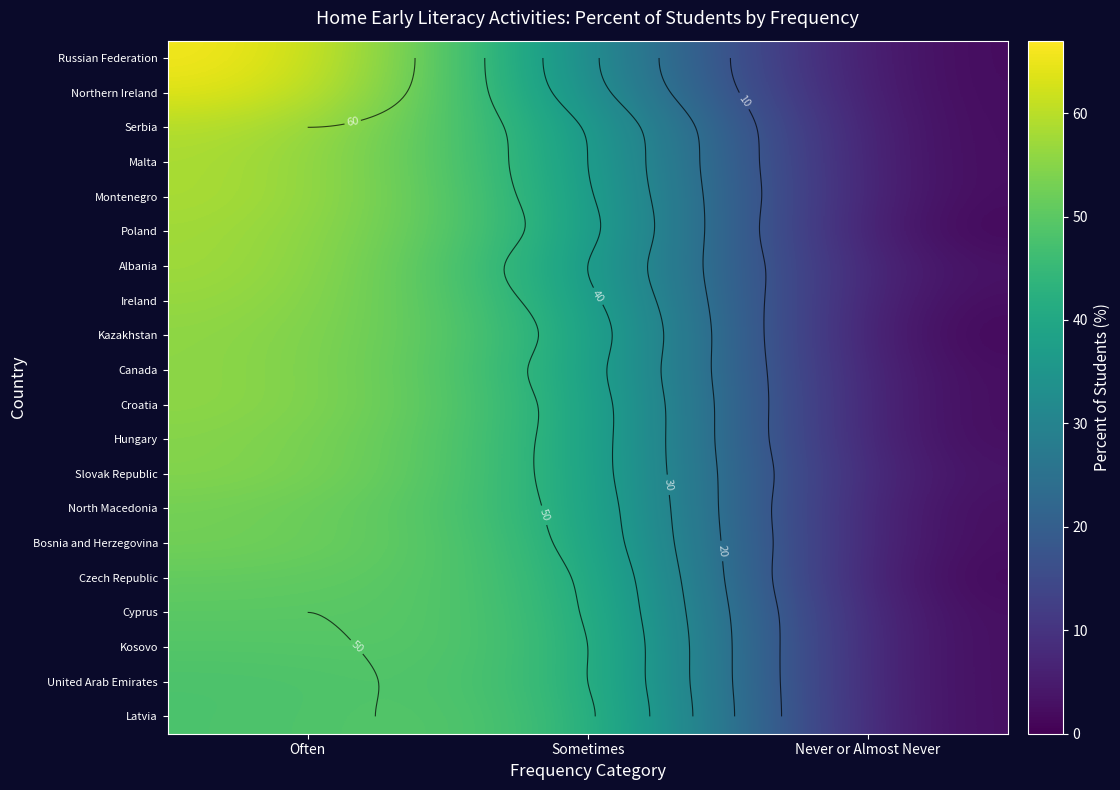

Rank the series at Often from lowest to highest value.

United Arab Emirates, Latvia, Kosovo, Cyprus, Czech Republic, North Macedonia, Bosnia and Herzegovina, Hungary, Slovak Republic, Kazakhstan, Canada, Croatia, Ireland, Poland, Albania, Malta, Montenegro, Serbia, Northern Ireland, Russian Federation